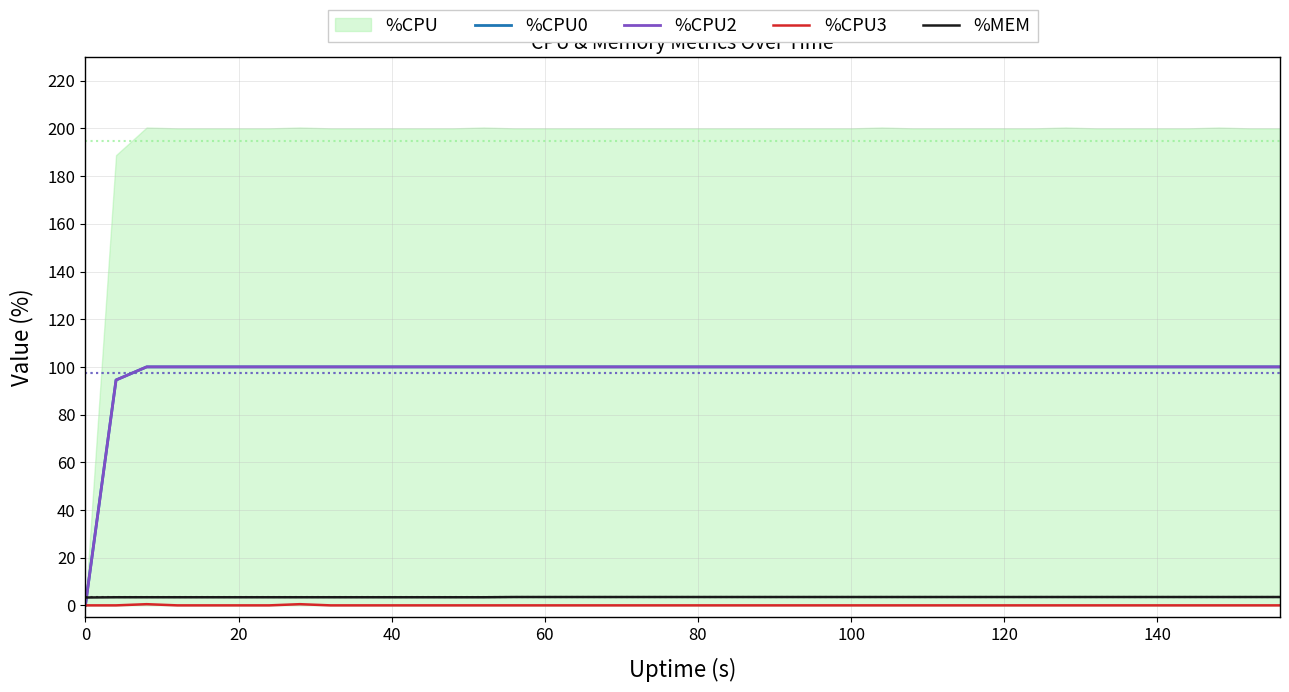

True or false: %CPU3 has more than 0 interior local peaks.

True